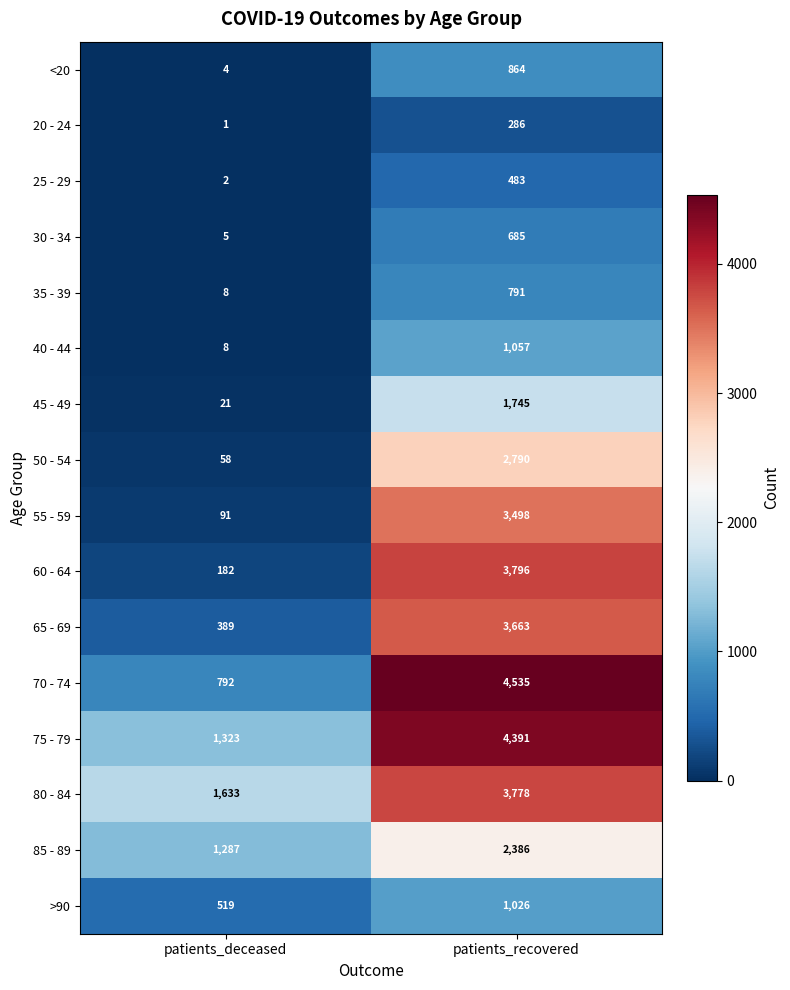

What is the difference between the 75 - 79 values at patients_deceased and patients_recovered?

3068